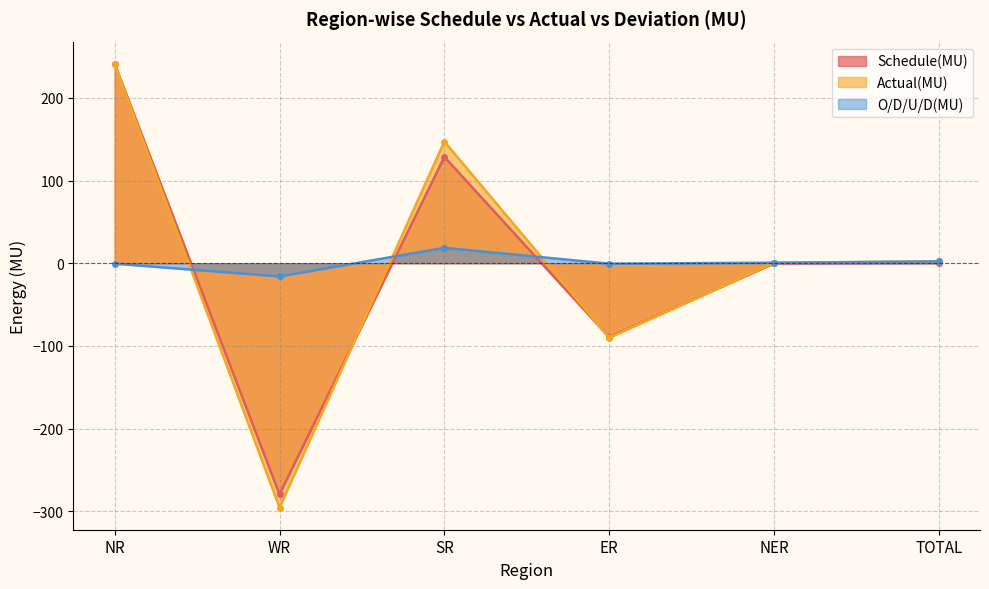

How many values in the O/D/U/D(MU) series exceed 0?

3